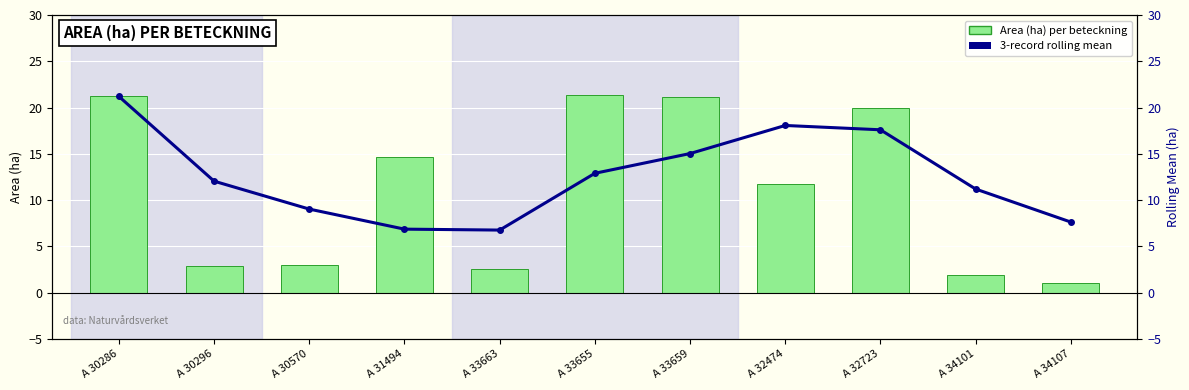

Between A 30296 and A 33655, which series saw the biggest shift?

Area (ha)